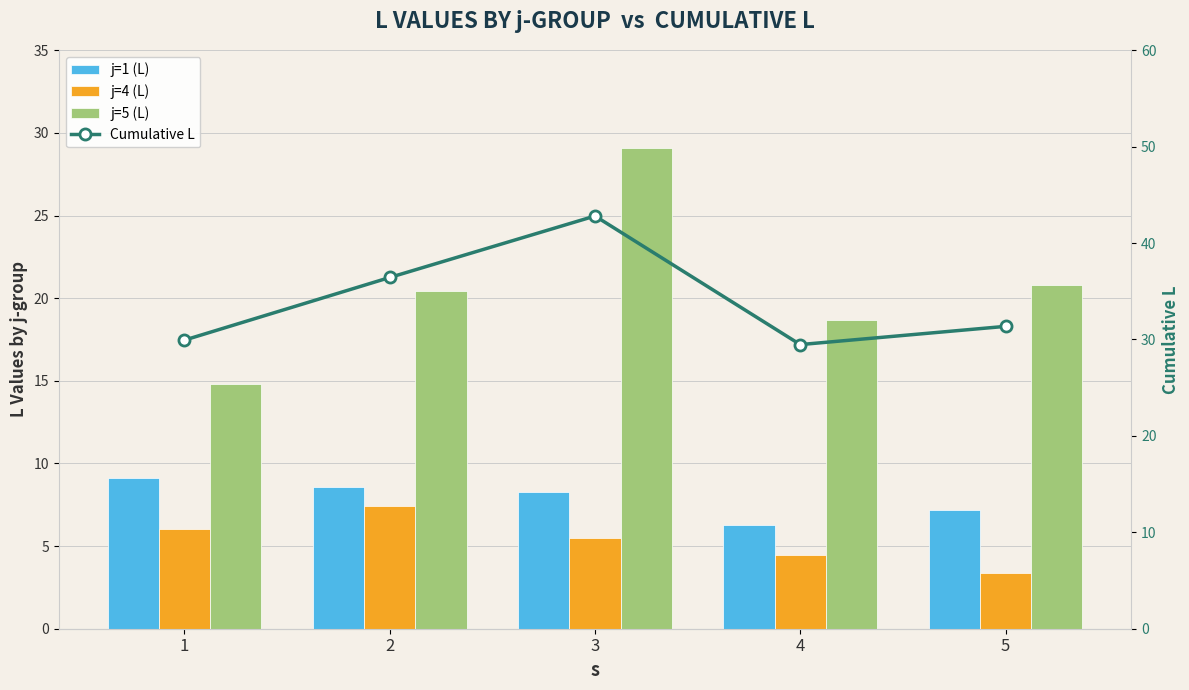

Reading left to right, transcribe all the data shown in this chart.

j=1 (L): 1=9.1	2=8.6	3=8.3	4=6.3	5=7.2
j=4 (L): 1=6.0	2=7.4	3=5.5	4=4.5	5=3.4
j=5 (L): 1=14.8	2=20.4	3=29.1	4=18.7	5=20.8
Cumulative L: 1=29.9	2=36.4	3=42.8	4=29.5	5=31.4